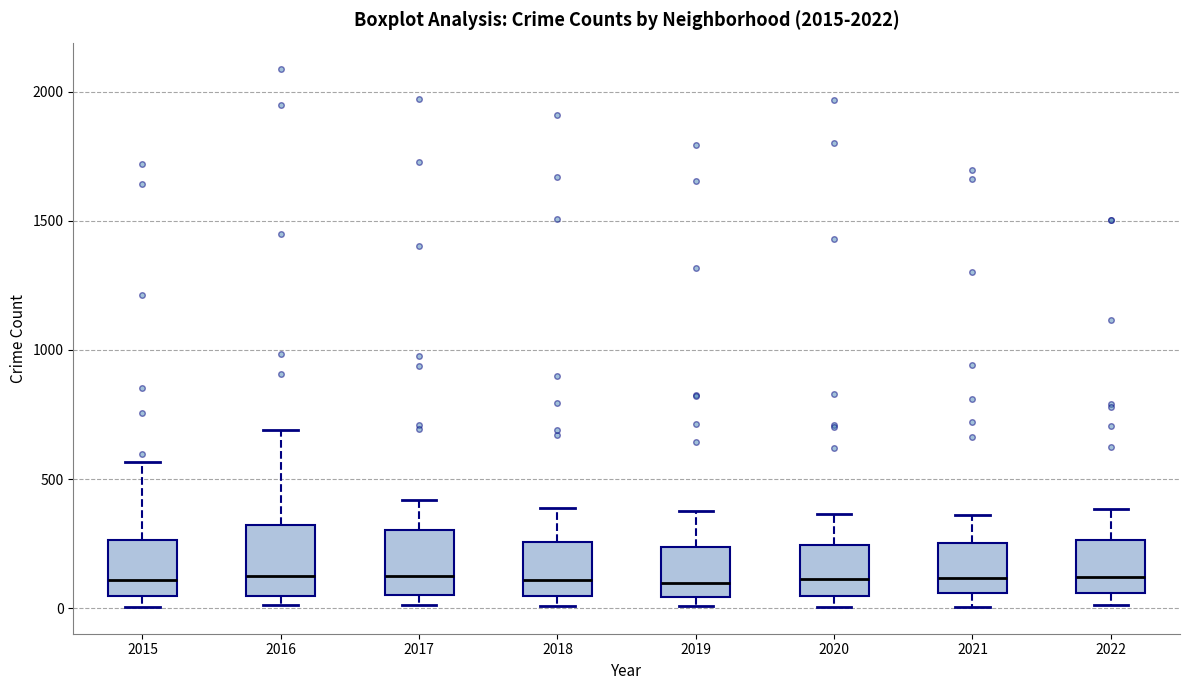

Reading left to right, transcribe this box plot: for each box, give where its median line is, the range the box spans, and where its two whiskers end, as read against the y-axis. The values are not printed on the chart, so give them approximately, as read against the axis.

2015: median 100, box 50 to 250, whiskers 0 to 550
2016: median 150, box 50 to 300, whiskers 0 to 700
2017: median 100, box 50 to 300, whiskers 0 to 400
2018: median 100, box 50 to 250, whiskers 0 to 400
2019: median 100, box 50 to 250, whiskers 0 to 400
2020: median 100, box 50 to 250, whiskers 0 to 350
2021: median 100, box 50 to 250, whiskers 0 to 350
2022: median 100, box 50 to 250, whiskers 0 to 400